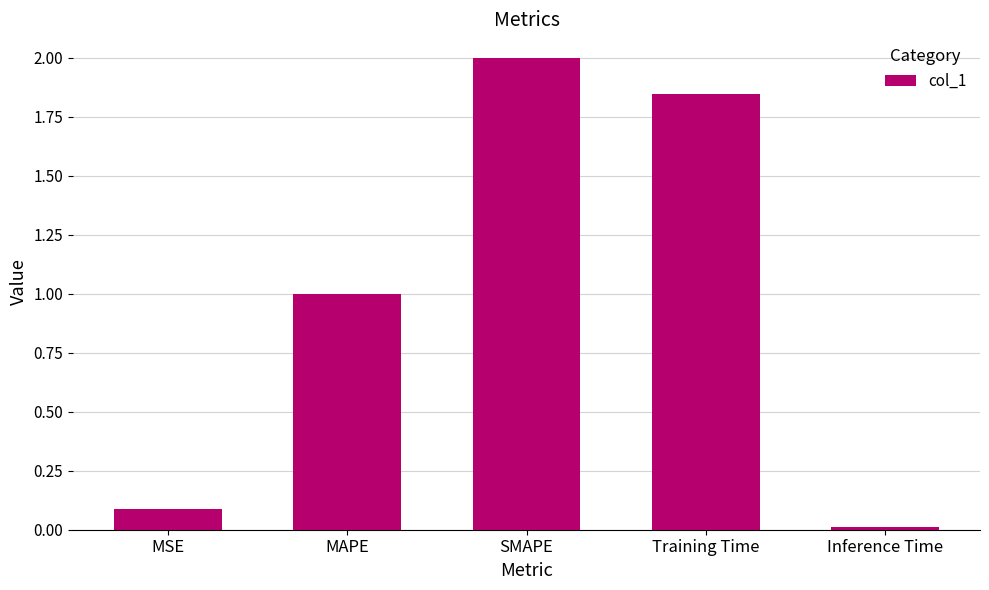

The value at SMAPE is 2.0. True or false?

True